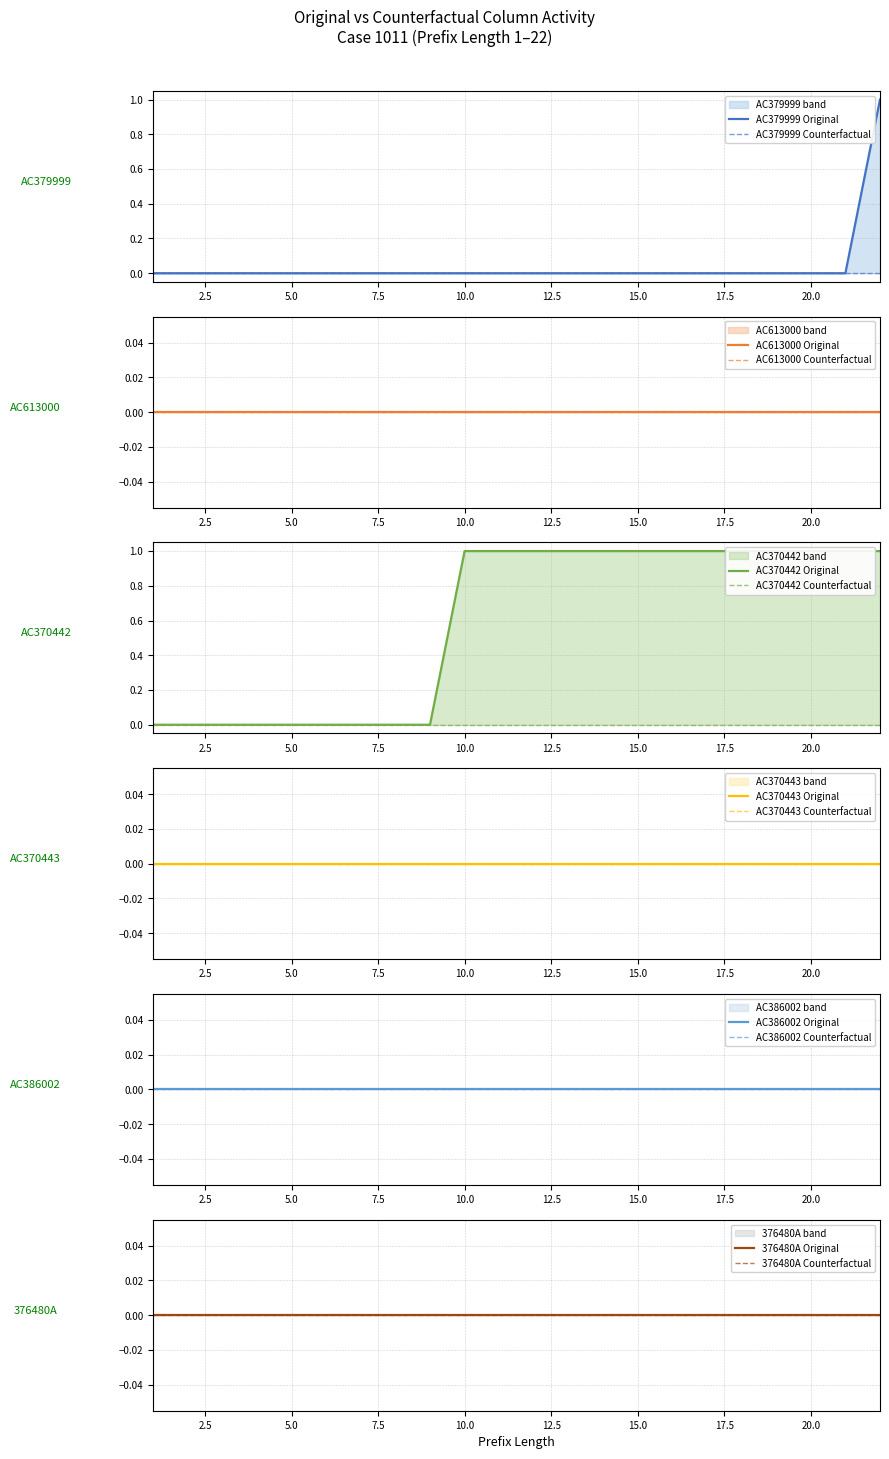

Does the chart have visible grid lines?

Yes